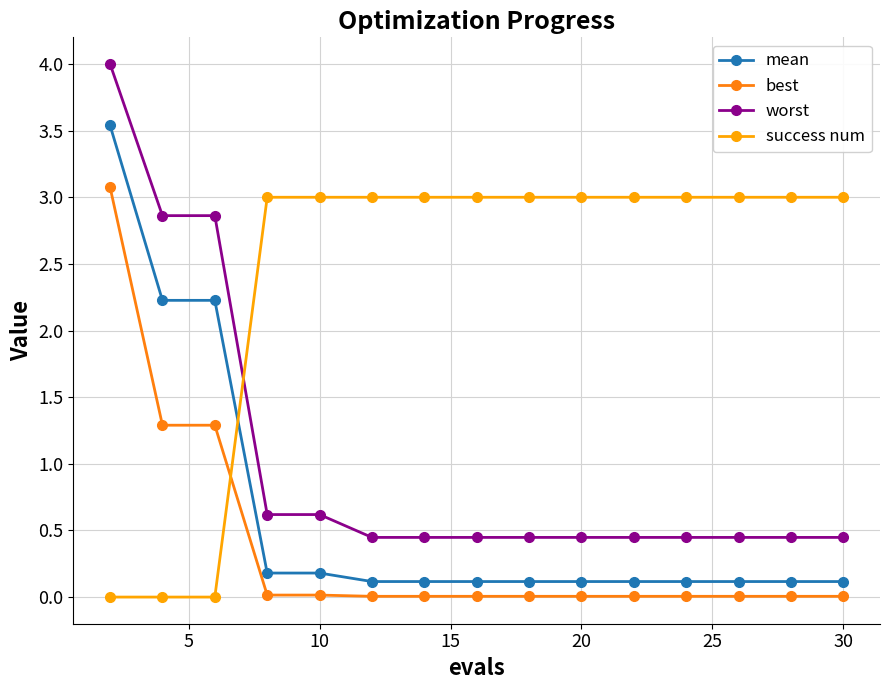

How many intersections are there between worst and success num?

1